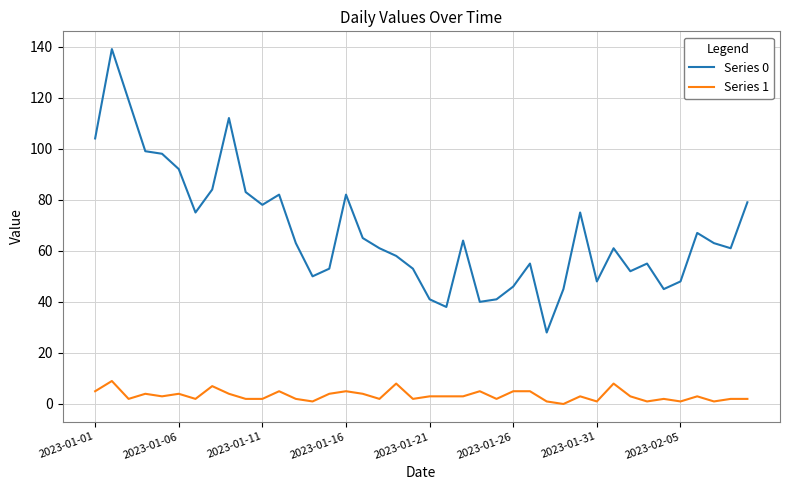

Which series has the largest total across all categories?

Series 0